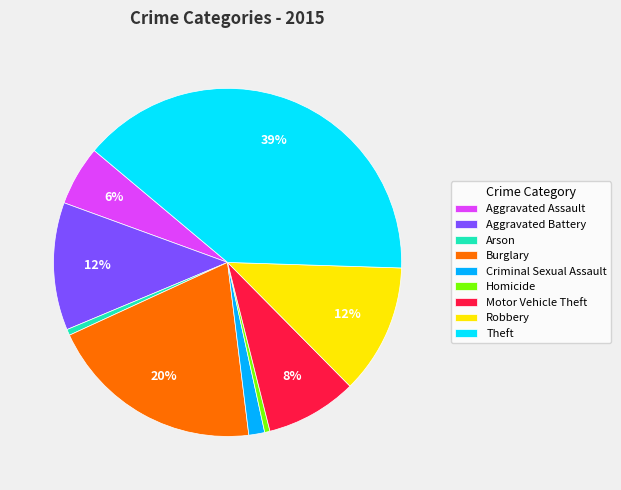

Is Motor Vehicle Theft the majority of the pie?

No